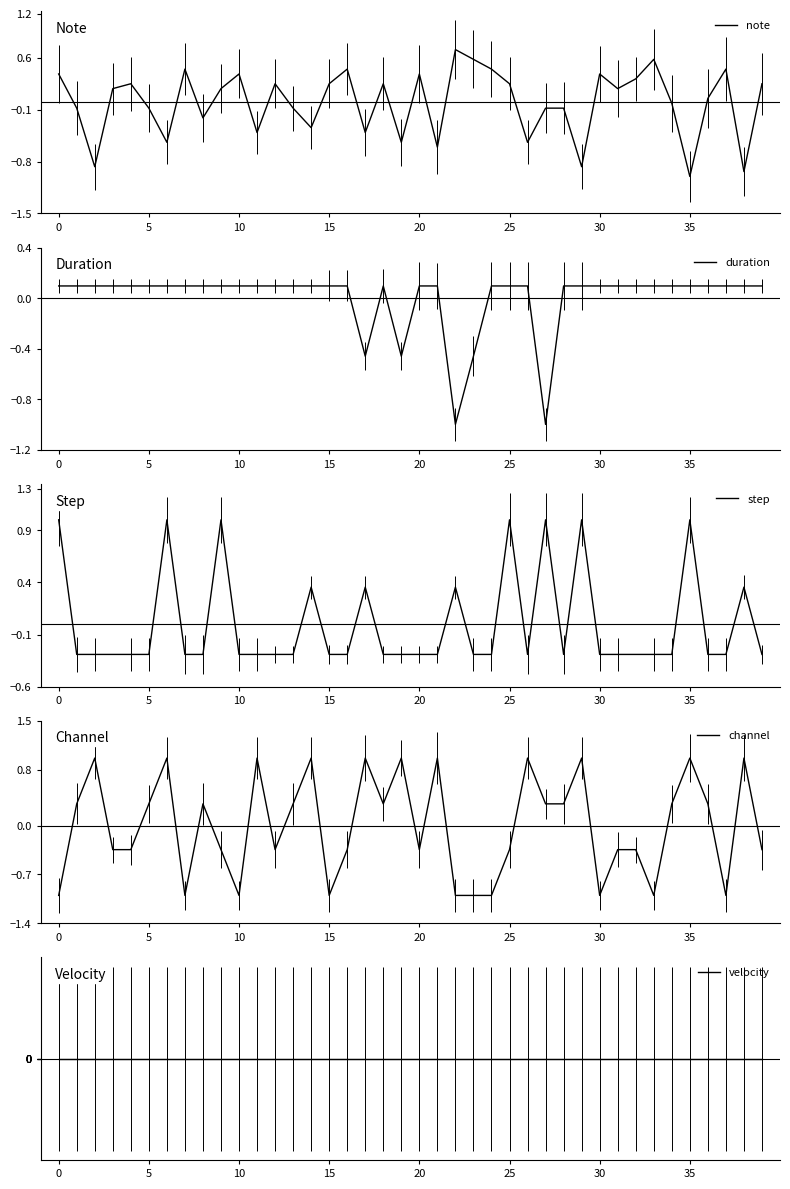

Count the number of categories in the chart.

40